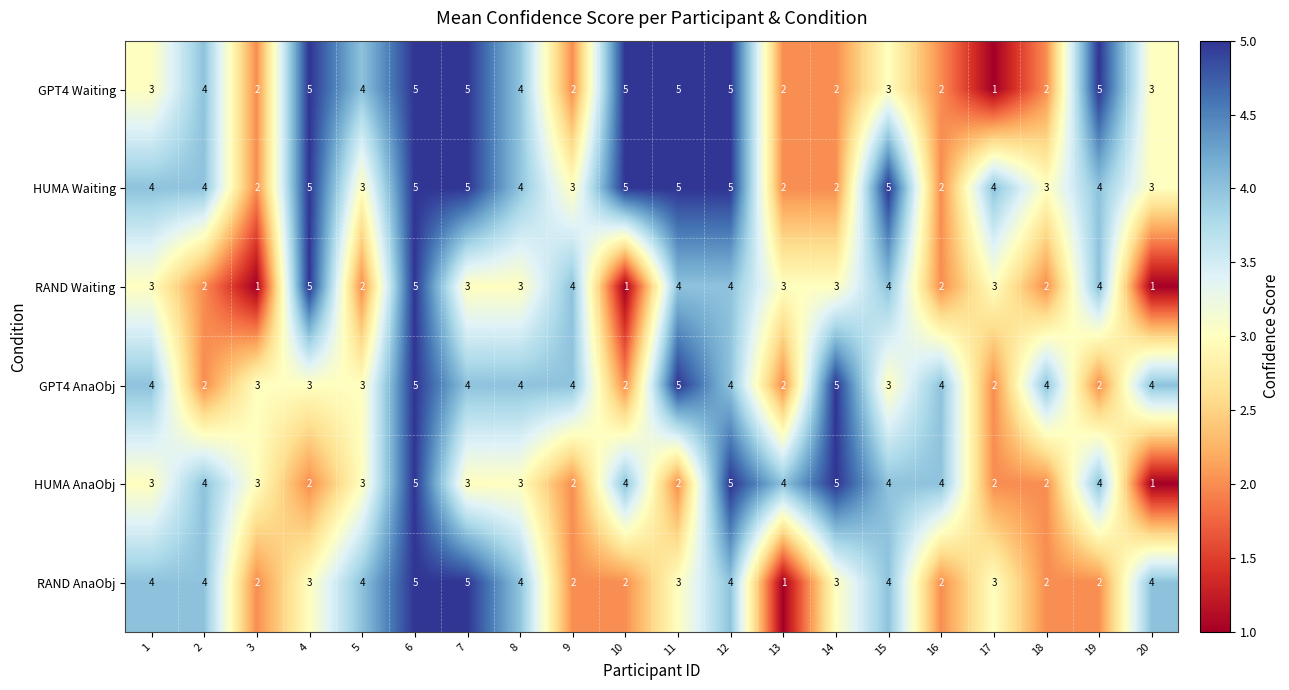

Between 12 and 17, which series saw the biggest shift?

GPT4 Waiting